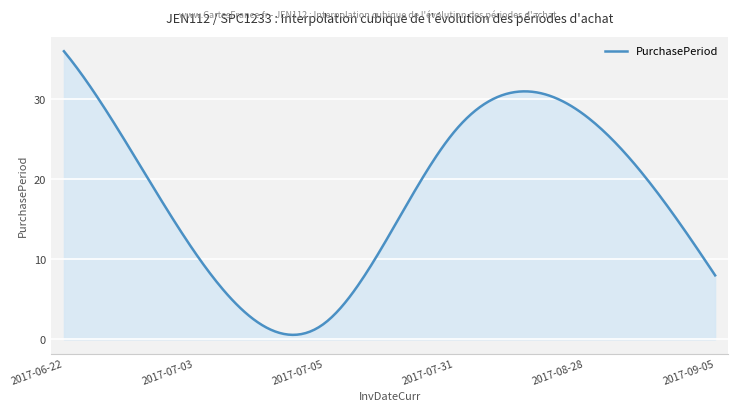

What is the difference between the maximum and minimum values?

35.4